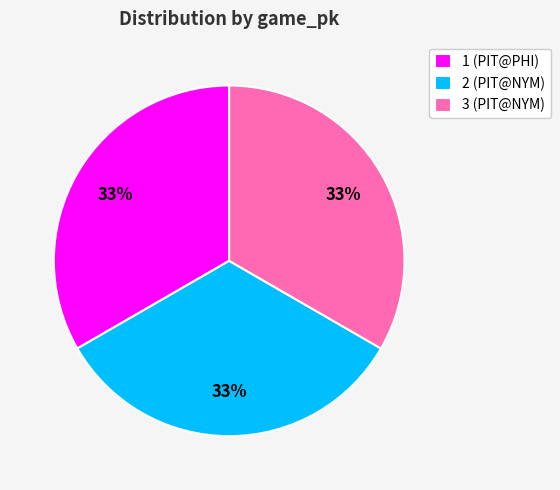

How many slices are in this pie chart?

3